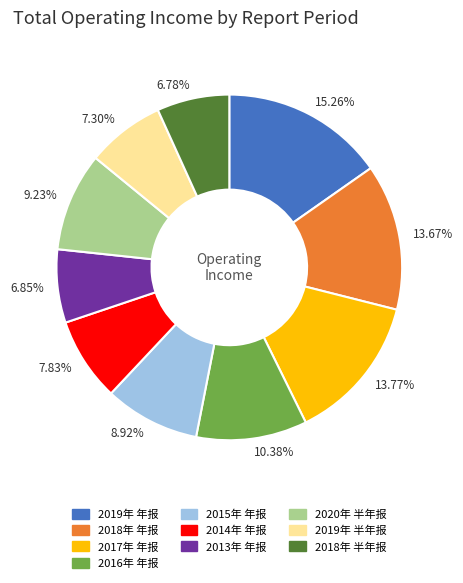

How many segments does this pie chart have?

10